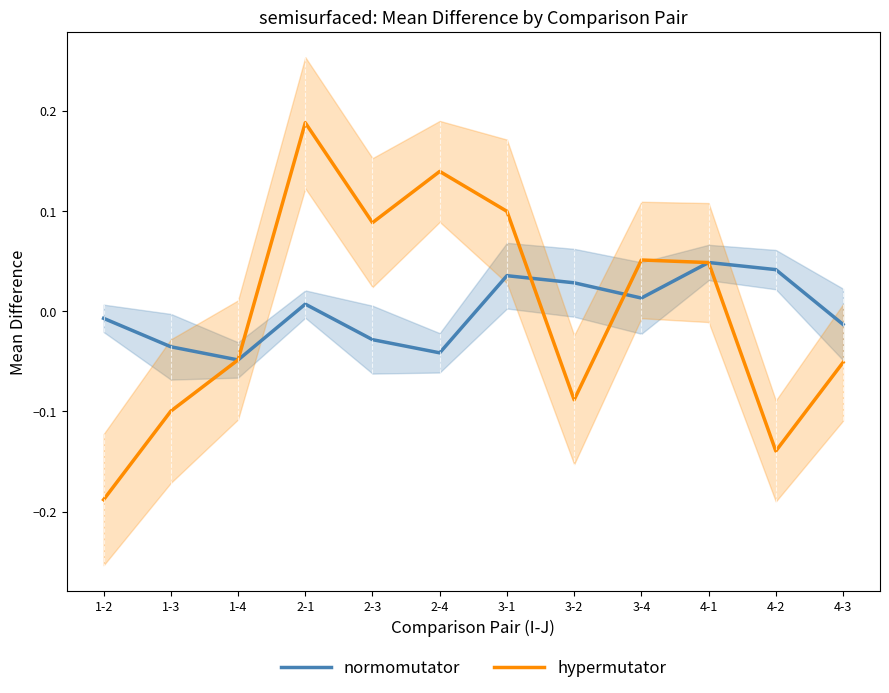

What is the label of the 1st point from the left?

1-2